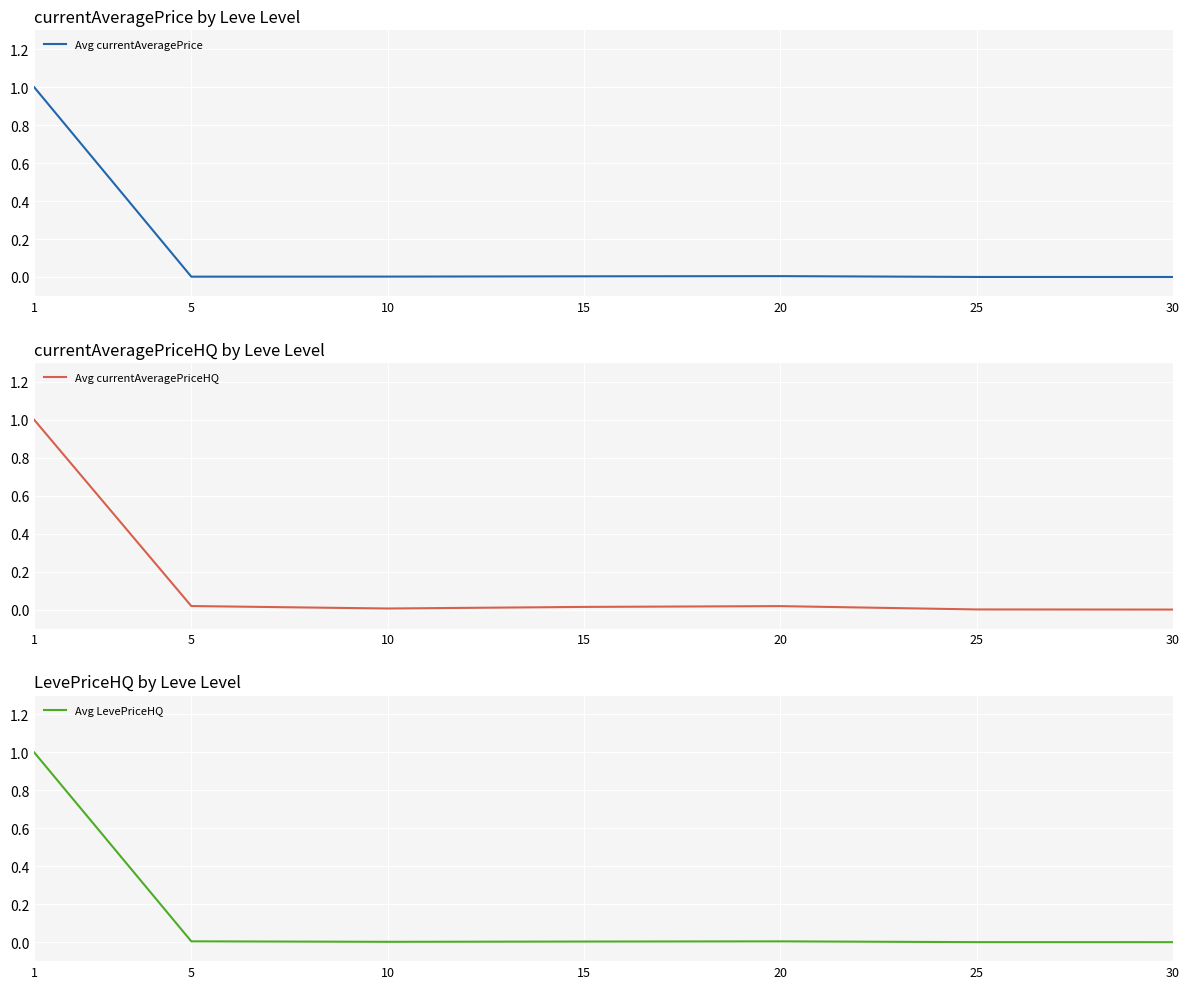

What is the greatest value displayed?

1.0